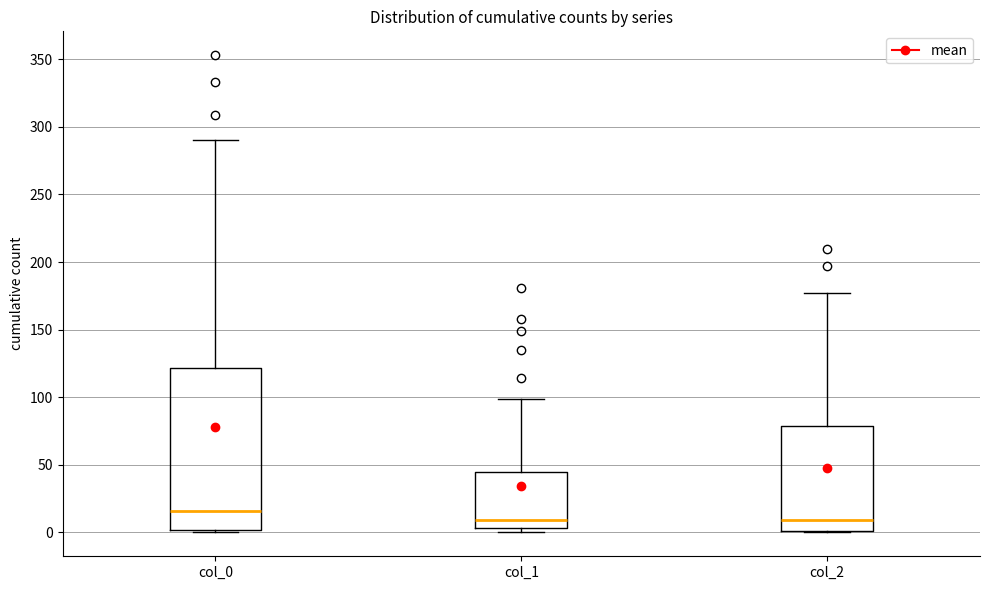

Where does the upper whisker of the box for col_0 end on the y-axis? The values are not printed on the chart, so give them approximately, as read against the axis.

290